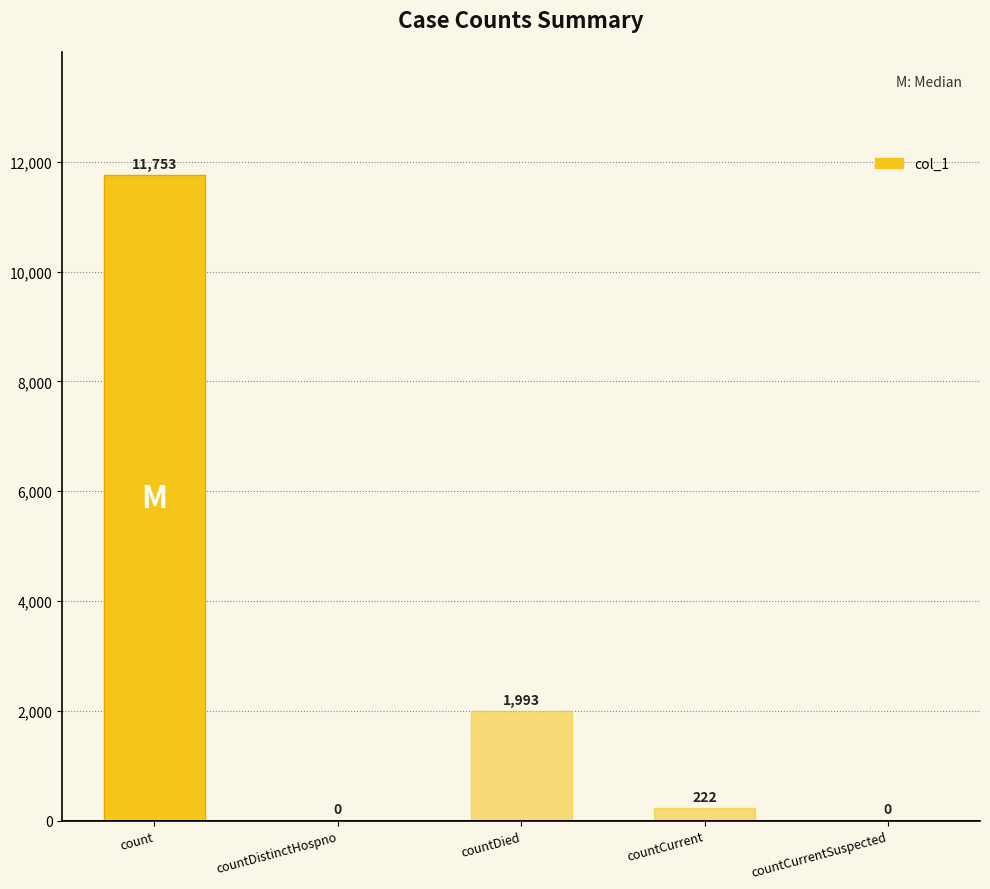

Reading left to right, transcribe all the data shown in this chart.

11753	0	1993	222	0